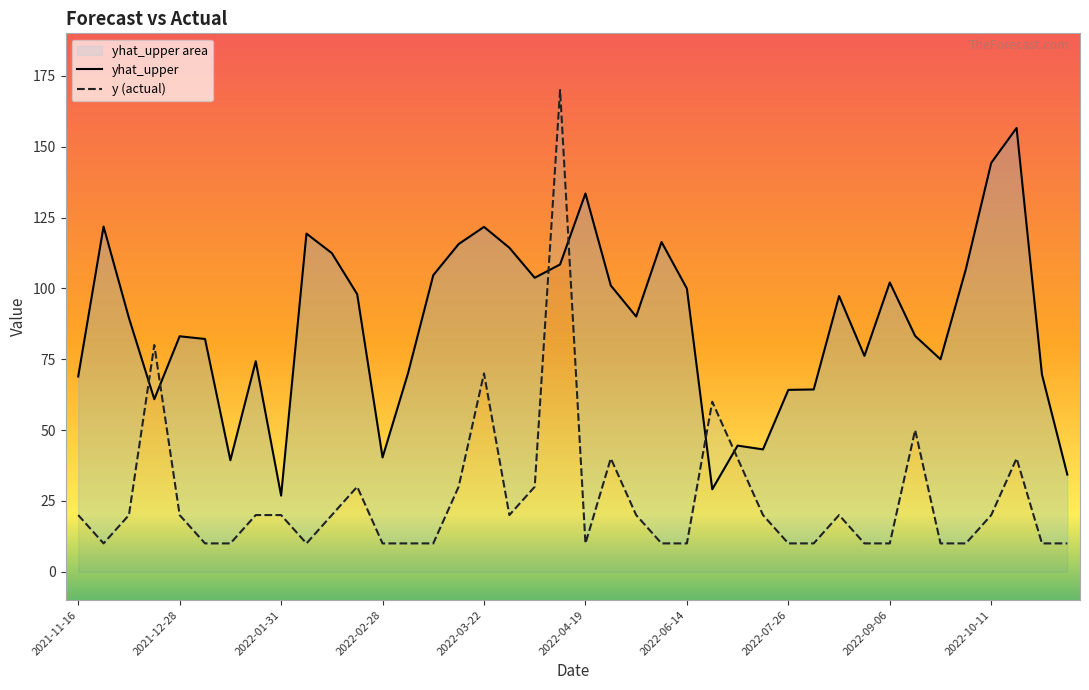

Reading right to left, transcribe all the data shown in this chart.

yhat_upper: 34.3	69.6	156.6	144.3	106.8	75.0	83.2	102.1	76.2	97.3	64.3	64.2	43.2	44.5	29.1	99.9	116.4	90.1	101.0	133.5	108.4	103.7	114.3	121.7	115.6	104.7	69.9	40.3	97.9	112.4	119.3	26.9	74.3	39.4	82.1	83.1	60.9	89.6	121.8	68.9
y: 10.0	10.0	40.0	20.0	10.0	10.0	50.0	10.0	10.0	20.0	10.0	10.0	20.0	40.0	60.0	10.0	10.0	20.0	40.0	10.0	170.0	30.0	20.0	70.0	30.0	10.0	10.0	10.0	30.0	20.0	10.0	20.0	20.0	10.0	10.0	20.0	80.0	20.0	10.0	20.0